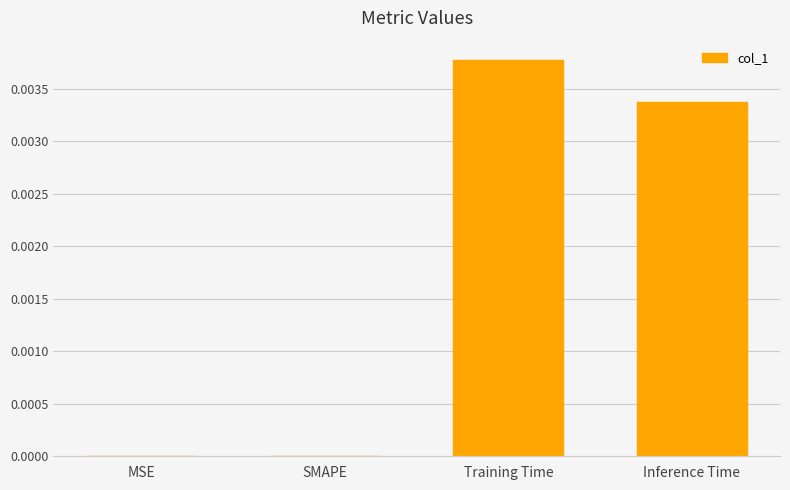

The chart shows a value of 0.0 at Training Time. True or false?

True